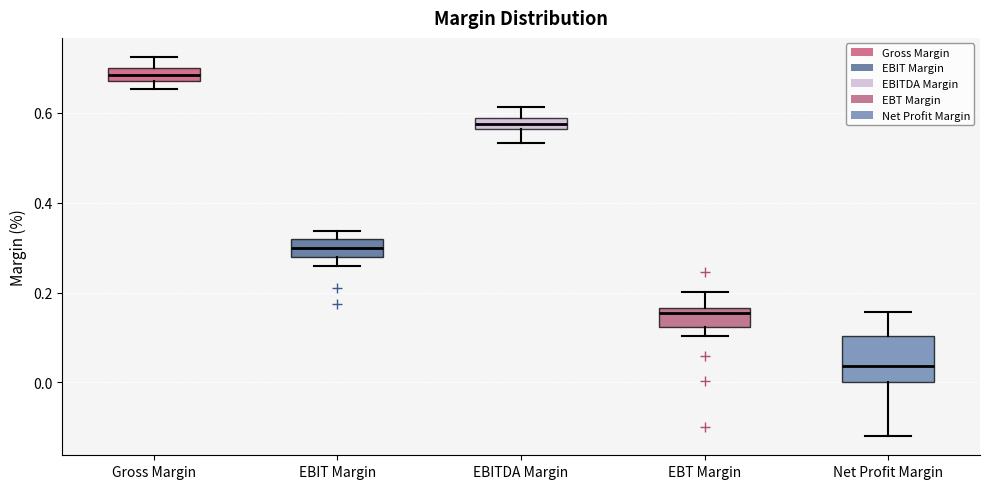

Comparing the boxes themselves (not the whiskers), which one is the tallest?

Net Profit Margin